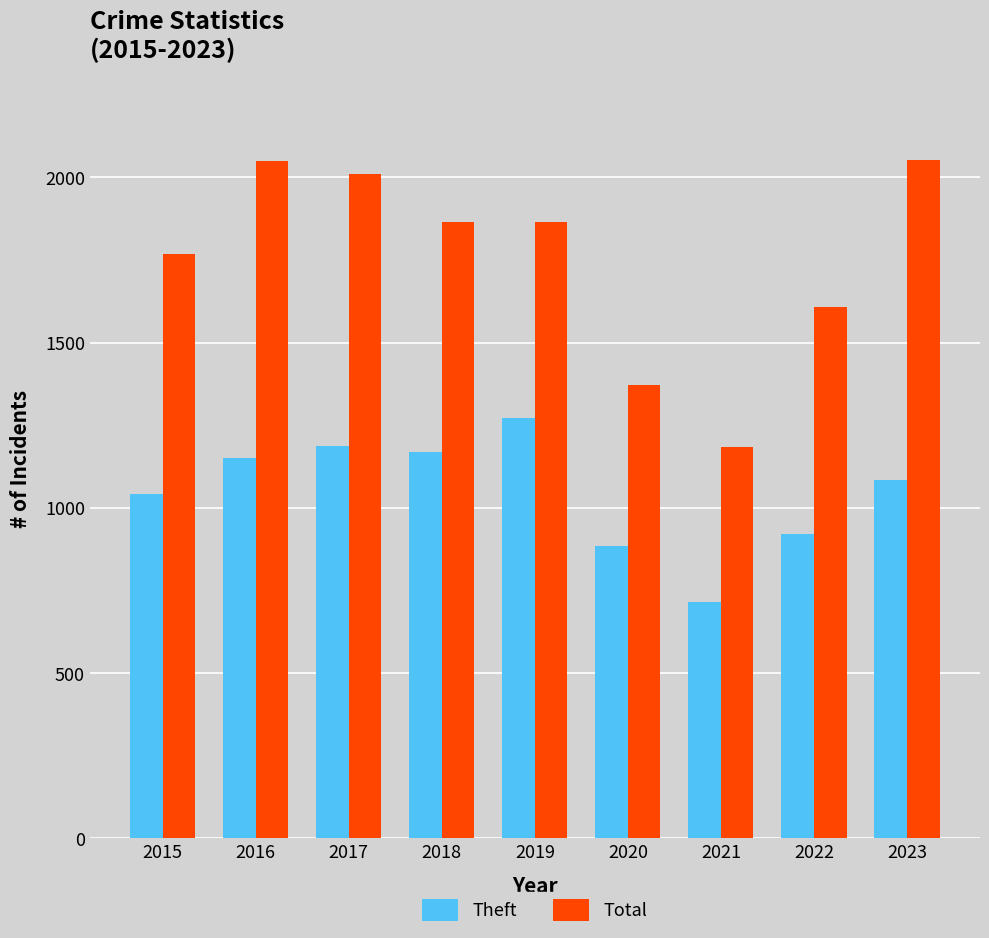

True or false: Total has a value of 1884 at 2020.

False